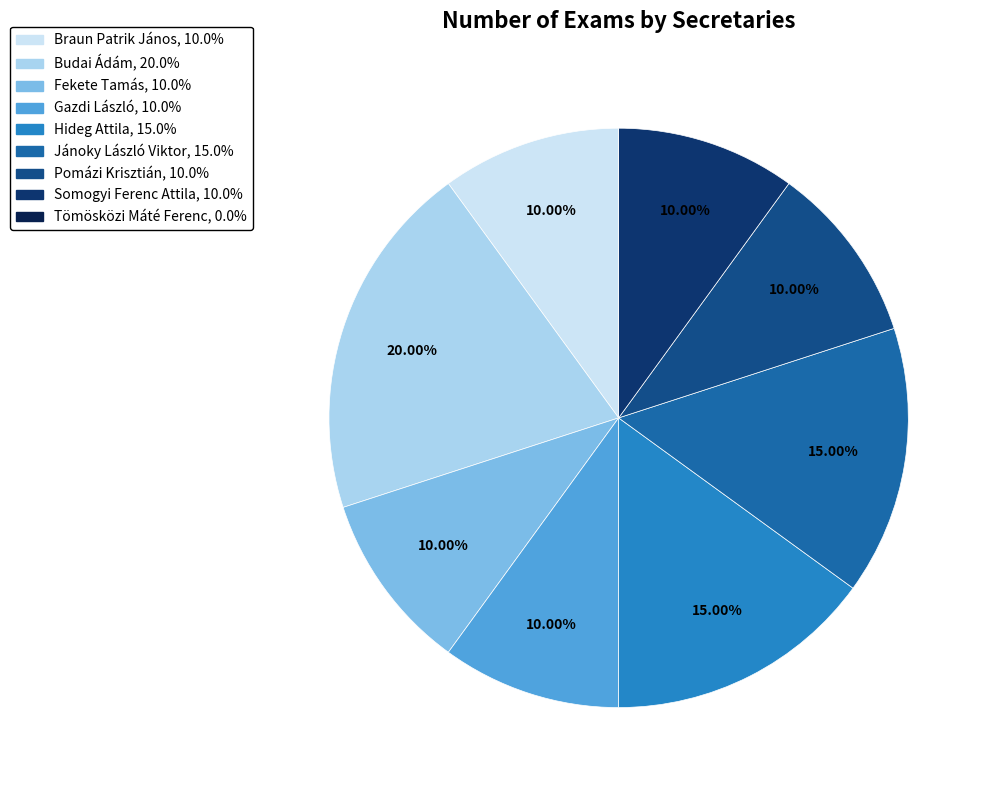

Does Somogyi Ferenc Attila account for over 50% of the chart?

No